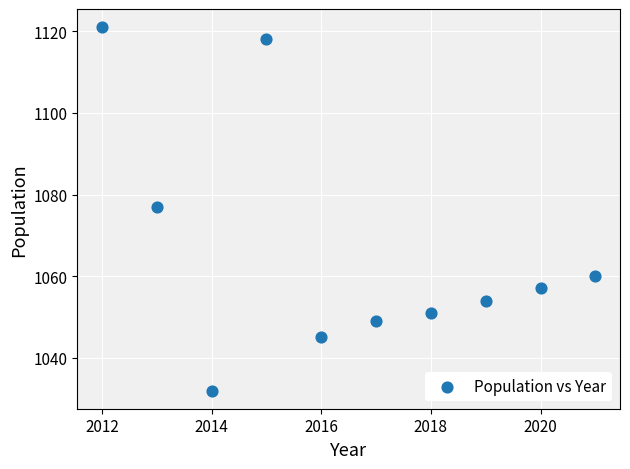

What Y value in the scatter plot is closest to 1076?

1077